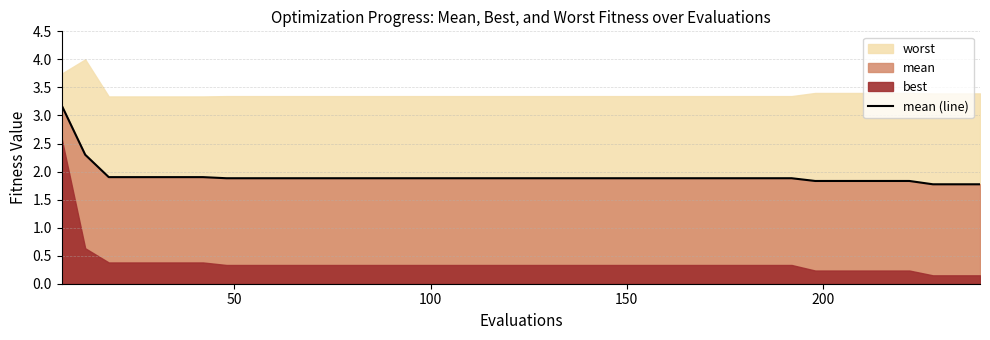

What is the maximum value for mean (line)?

3.2